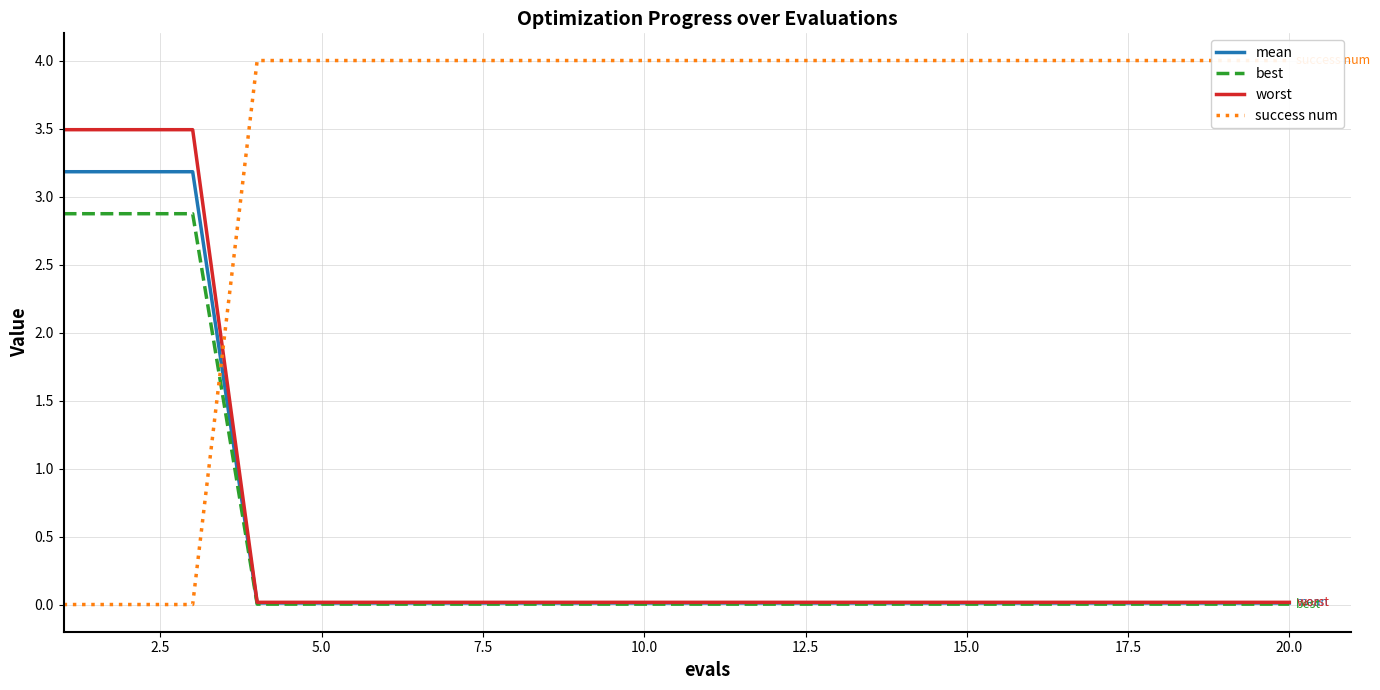

True or false: mean and worst intersect in this chart.

False